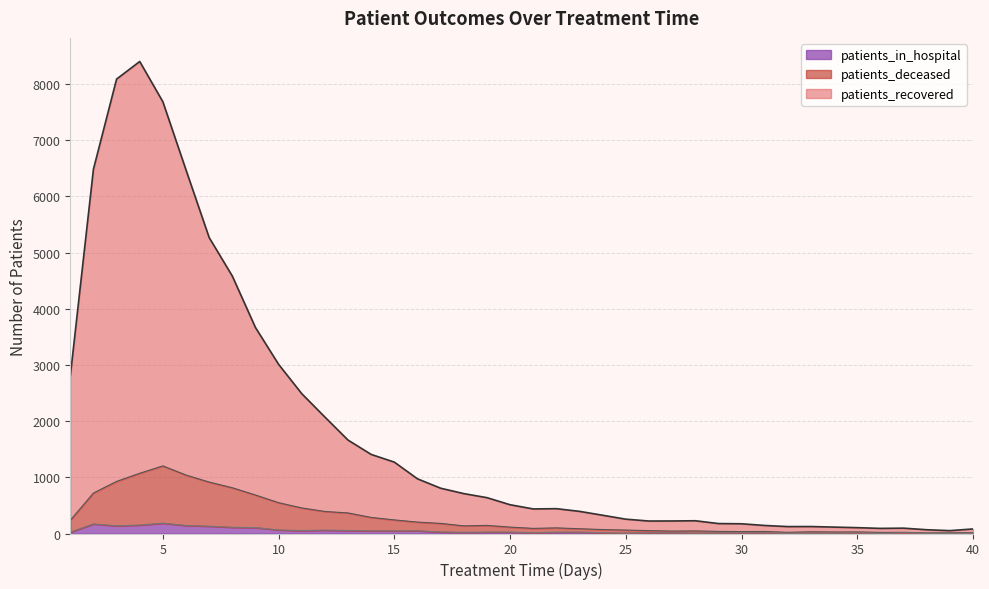

At how many categories does at least one series exceed 6387?

5